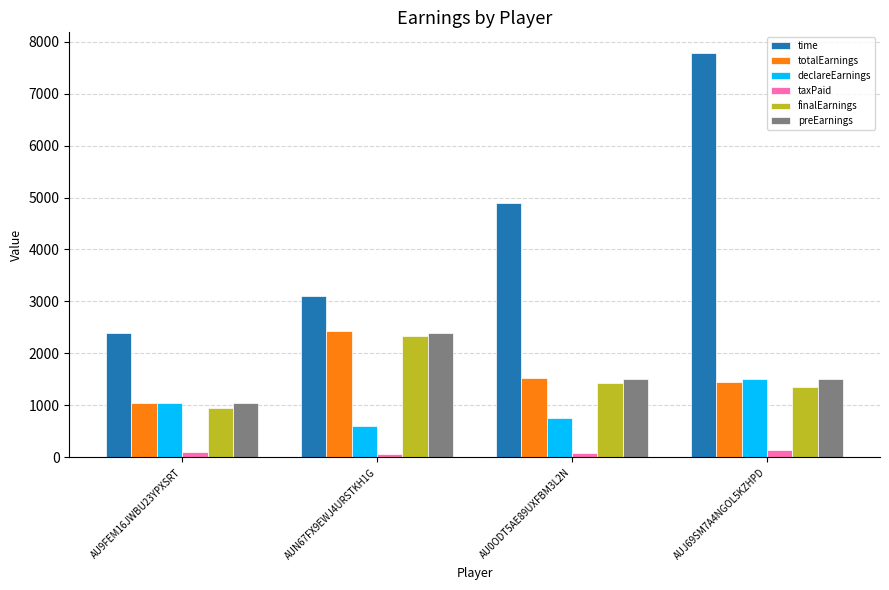

How many preEarnings values are between 1500 and 2400?

3